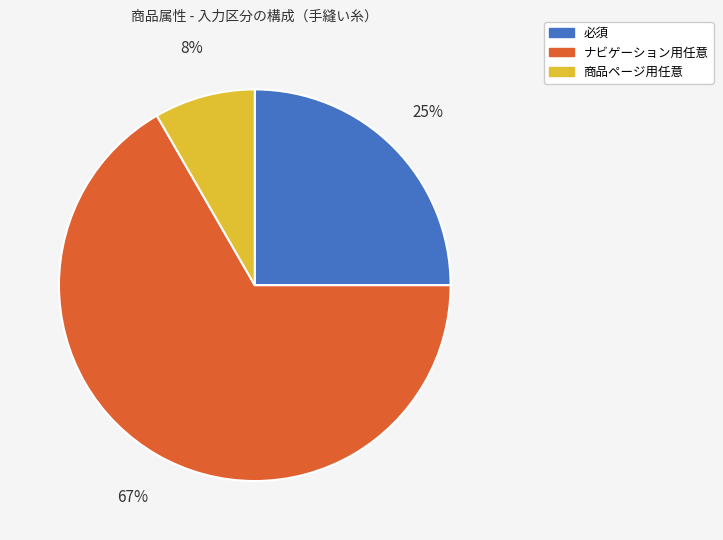

How many segments does this pie chart have?

3